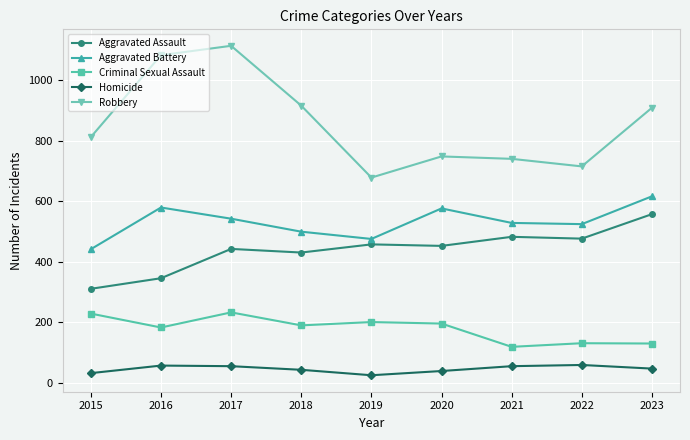

What is the average value of the Aggravated Assault series?

439